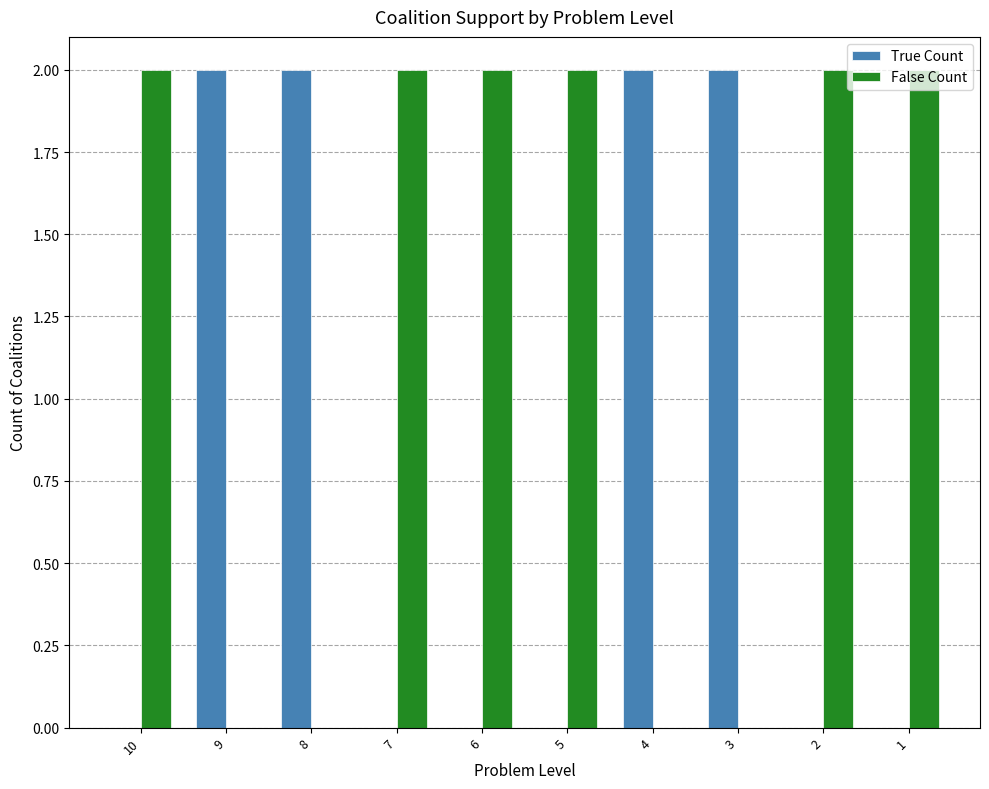

Which series has the largest total across all categories?

False Count